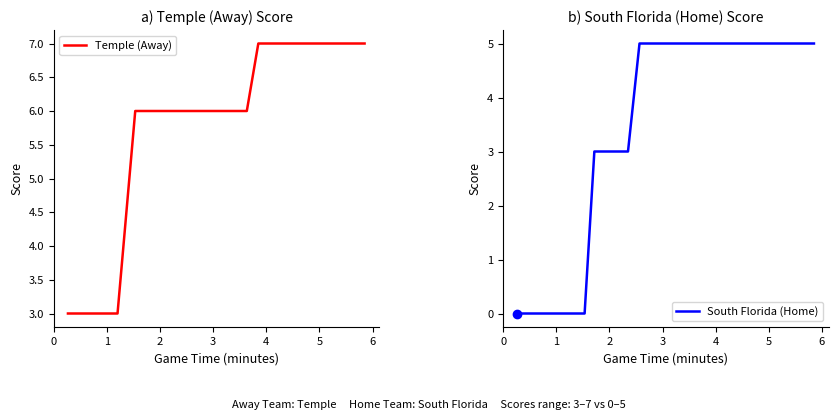

Count the Temple (Away) values in the range 6 to 7.

21